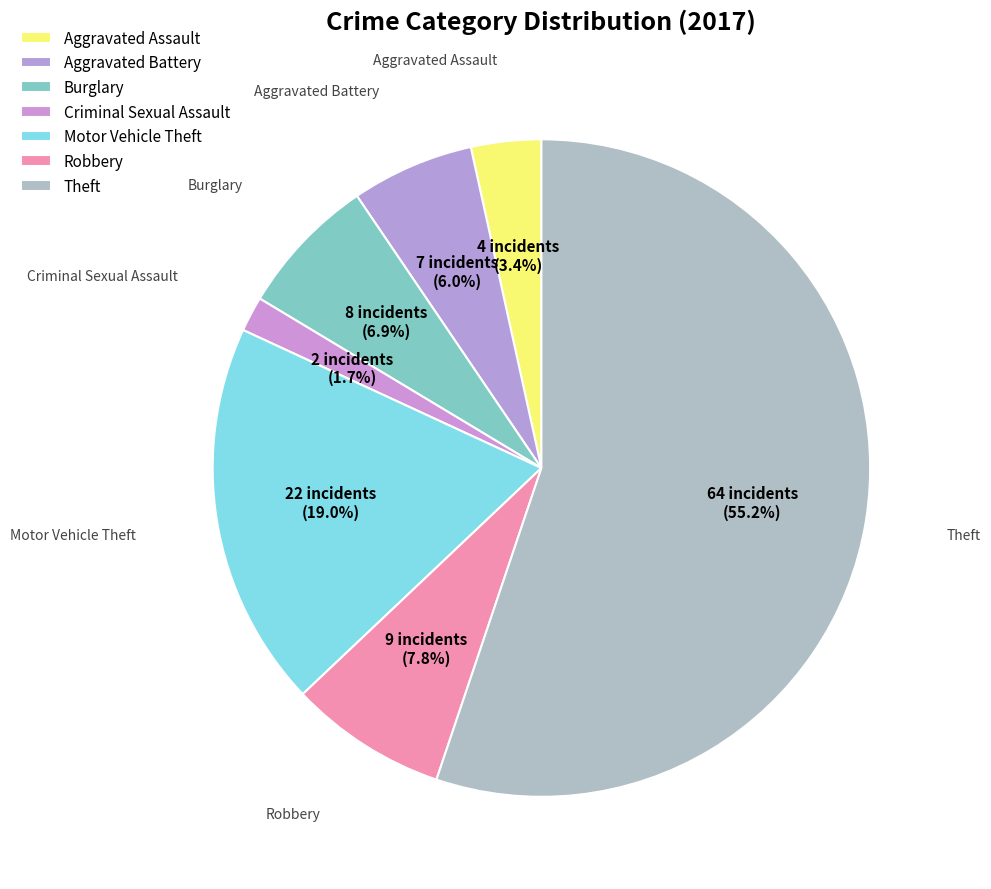

True or false: Aggravated Assault accounts for 13% of the total.

False